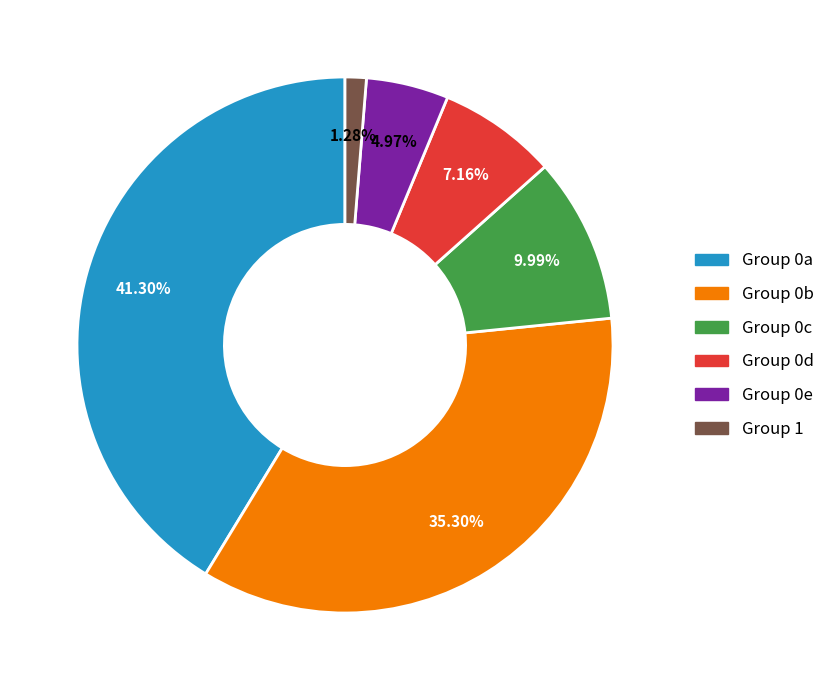

Does any single category account for the majority?

No